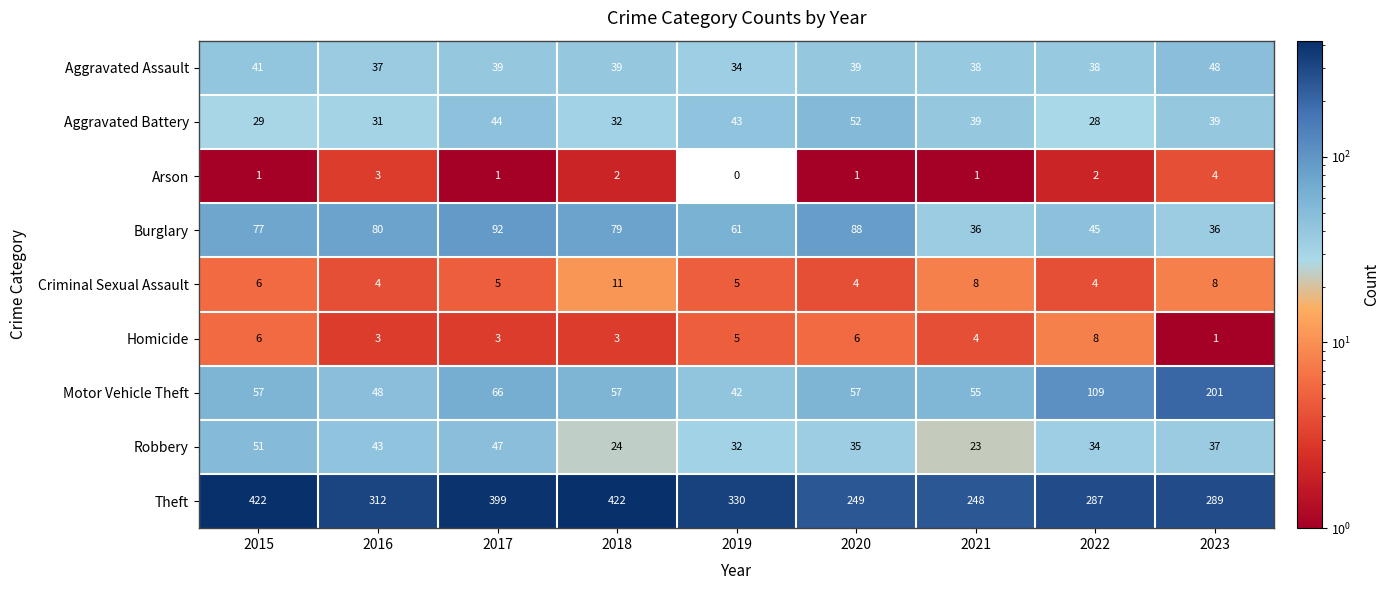

What is the total value across all series at 2018?

669